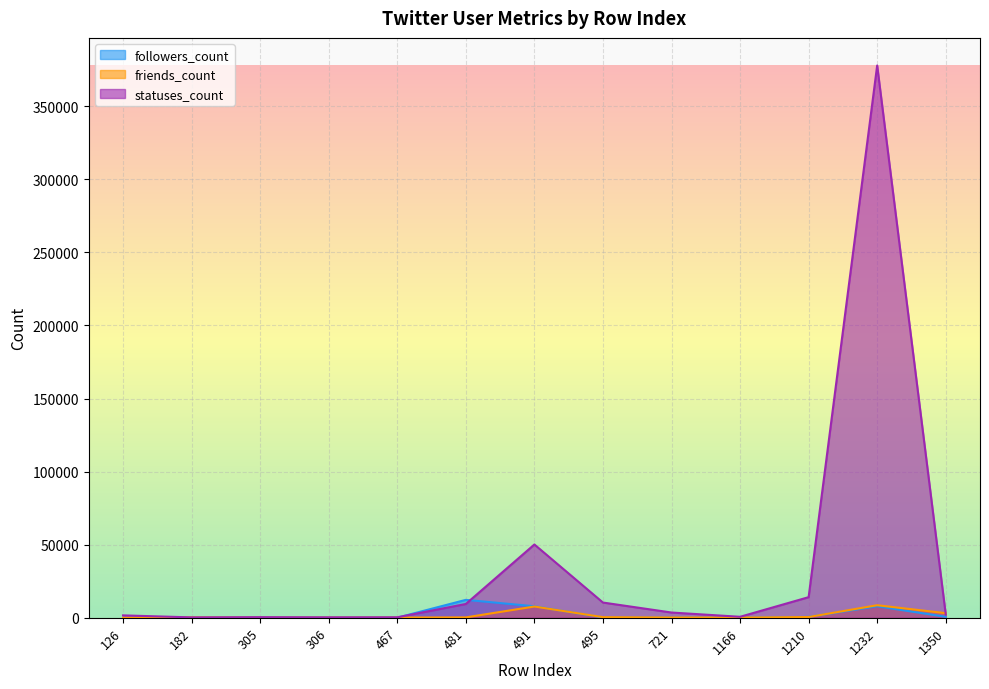

True or false: followers_count and friends_count intersect in this chart.

True